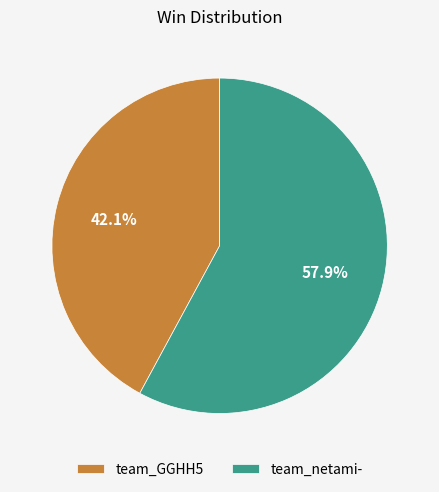

To the nearest percent, what portion does team_GGHH5 represent?

42%